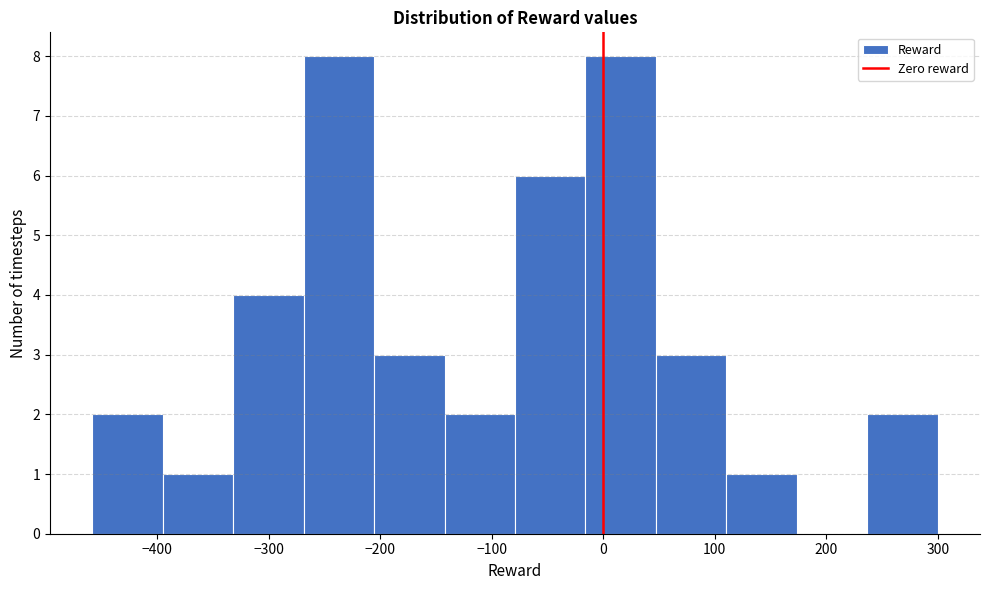

What is the height of the bar covering -80 to -20 on the x-axis? Neither the bar edges nor the heights are printed on the chart, so give them approximately, as read against the axes.

6